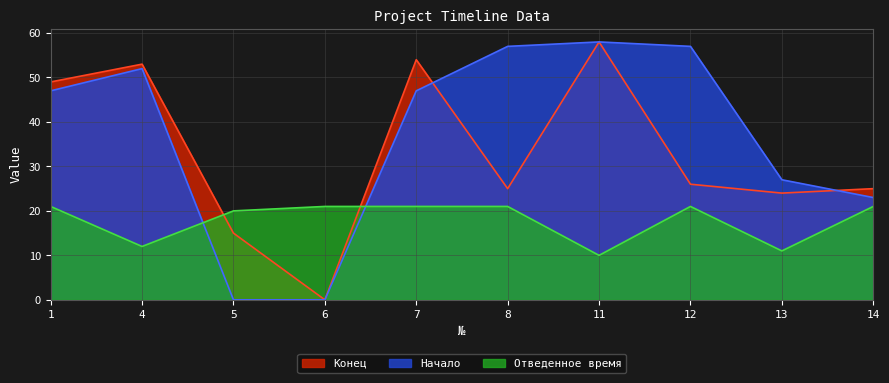

What is the sum of the Отведенное время values at 12 and 14?

42